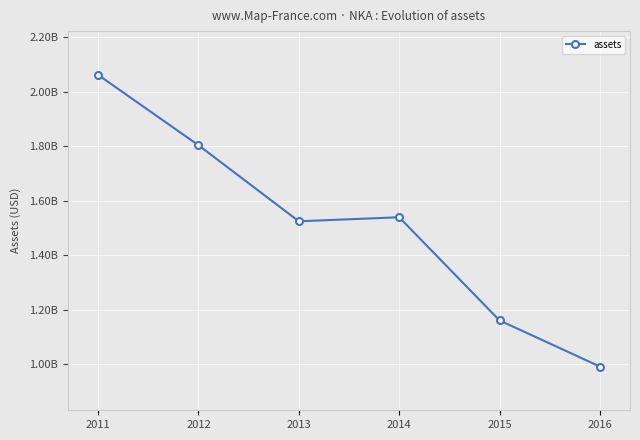

Does the chart have visible grid lines?

Yes